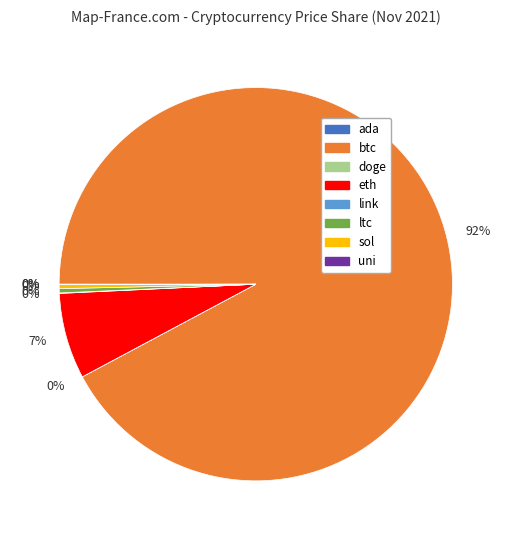

Does any single category account for the majority?

Yes